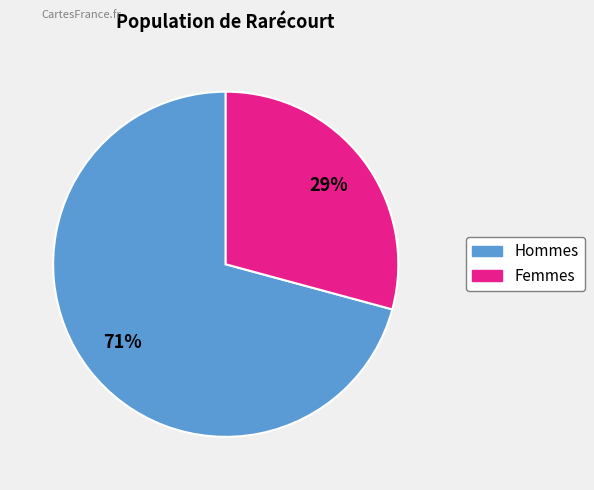

Is there a majority slice in this chart?

Yes